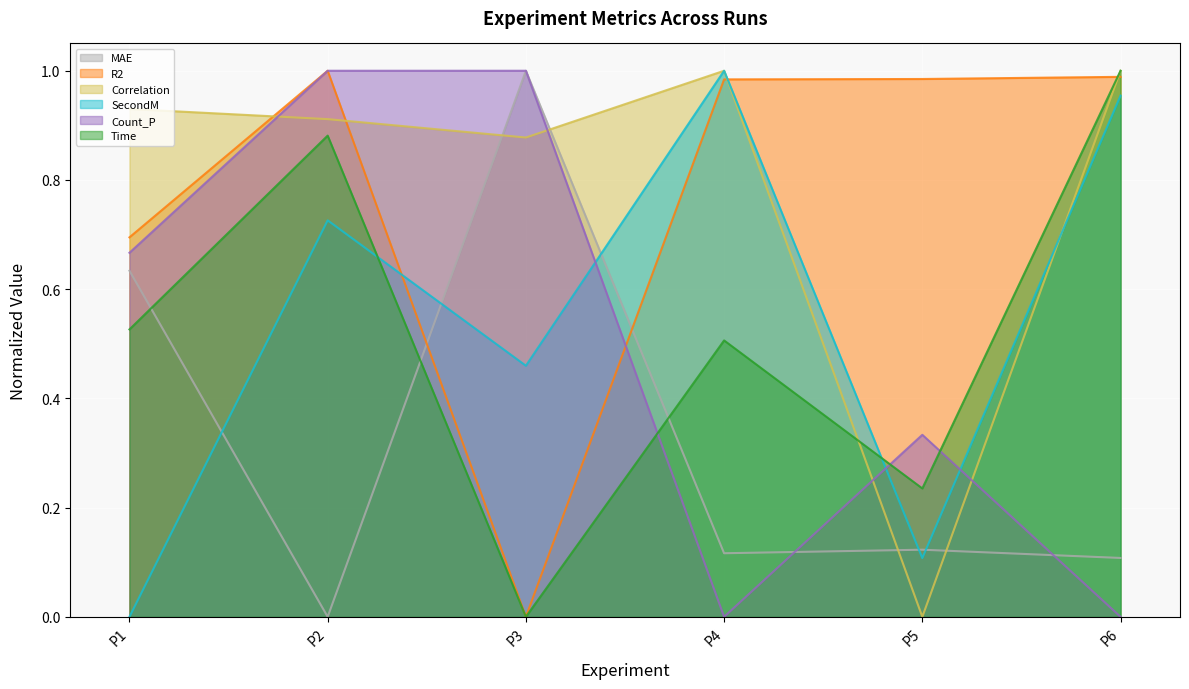

What are all the series names shown in the legend?

MAE, R2, Correlation, SecondM, Count_P, Time